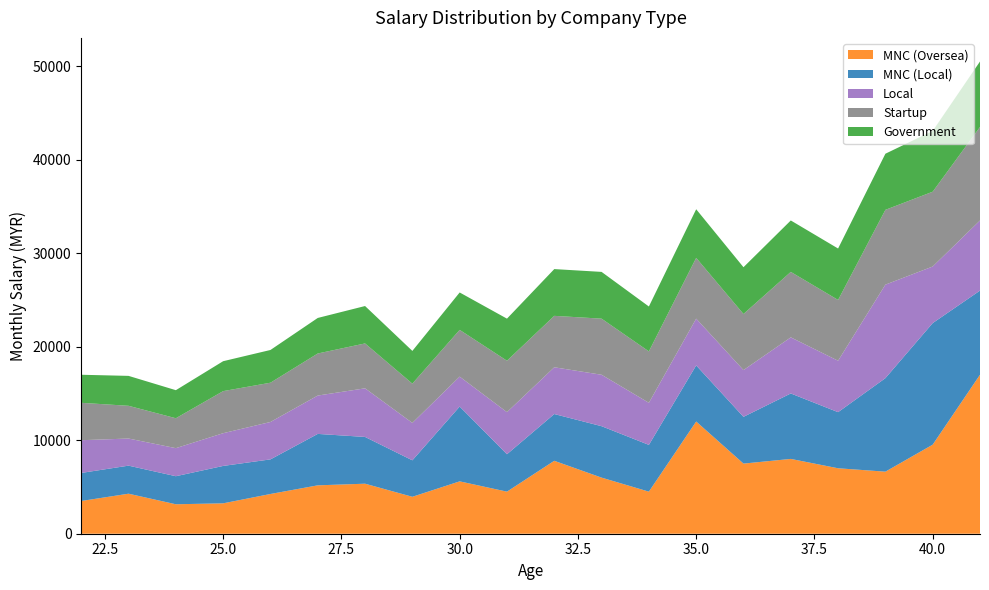

Reading left to right, list all the values displayed in this chart.

MNC (Oversea): 3500	4280	3150	3250	4250	5175	5350	3950	5600	4500	7800	6000	4500	12000	7500	8000	7000	6637	9525	17000
MNC (Local): 3000	3000	3000	4000	3700	5500	5000	3900	8000	4000	5000	5500	5000	6000	5000	7000	6000	10000	13000	9000
Local: 3500	2900	3000	3500	4000	4100	5200	4000	3200	4500	5000	5500	4500	5000	5000	6000	5500	10000	6050	7500
Startup: 4000	3500	3200	4500	4200	4500	4800	4200	5000	5500	5500	6000	5500	6500	6000	7000	6500	8000	8000	10000
Government: 3000	3200	3000	3200	3500	3800	4000	3500	4000	4500	5000	5000	4800	5200	5000	5500	5500	6000	6500	7000